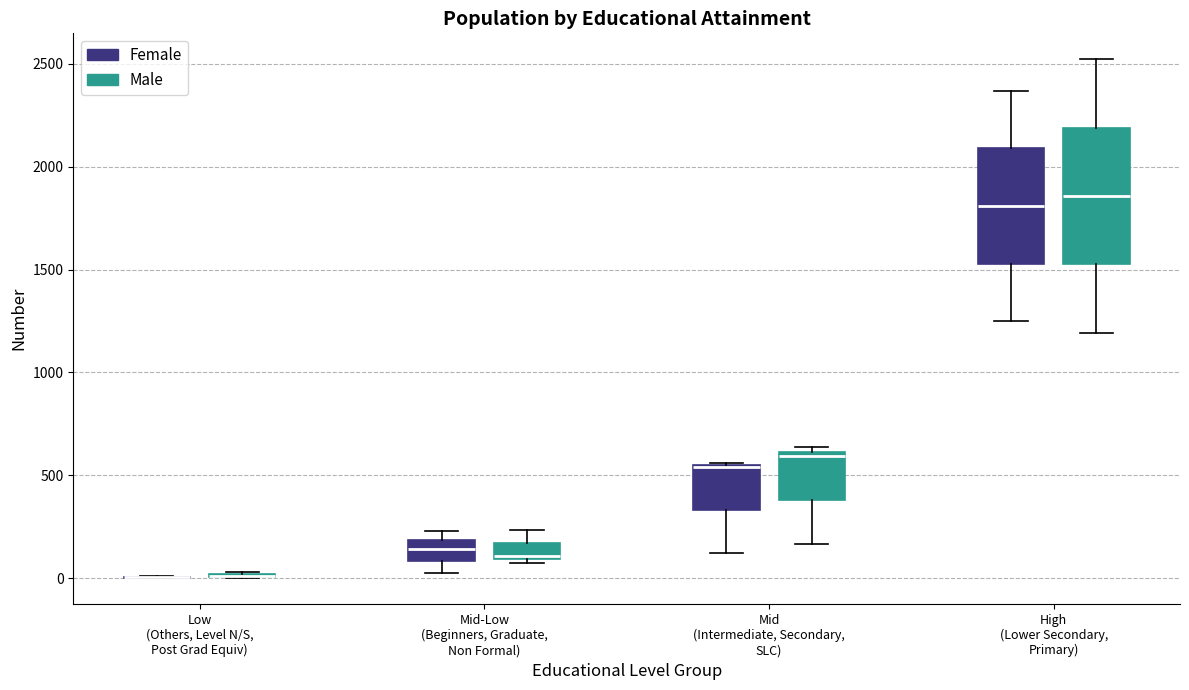

Reading left to right, transcribe this box plot: for each box, give where its median line is, the range the box spans, and where its two whiskers end, as read against the y-axis. The values are not printed on the chart, so give them approximately, as read against the axis.

Low (Others, Level N/S, Post Grad Equiv) (Female): box collapsed to a line at 0, whiskers 0 to 0
Low (Others, Level N/S, Post Grad Equiv) (Male): box collapsed to a line at 0, whiskers 0 to 50
Mid-Low (Beginners, Graduate, Non Formal) (Female): median 150, box 100 to 200, whiskers 50 to 250
Mid-Low (Beginners, Graduate, Non Formal) (Male): median 100 (just above the box's lower edge), box 100 to 150, whiskers 50 to 250
Mid (Intermediate, Secondary, SLC) (Female): median 550, box 350 to 550, whiskers 100 to 550
Mid (Intermediate, Secondary, SLC) (Male): median 600 (just below the box's upper edge), box 400 to 600, whiskers 150 to 650
High (Lower Secondary, Primary) (Female): median 1800, box 1550 to 2100, whiskers 1250 to 2350
High (Lower Secondary, Primary) (Male): median 1850, box 1550 to 2200, whiskers 1200 to 2500